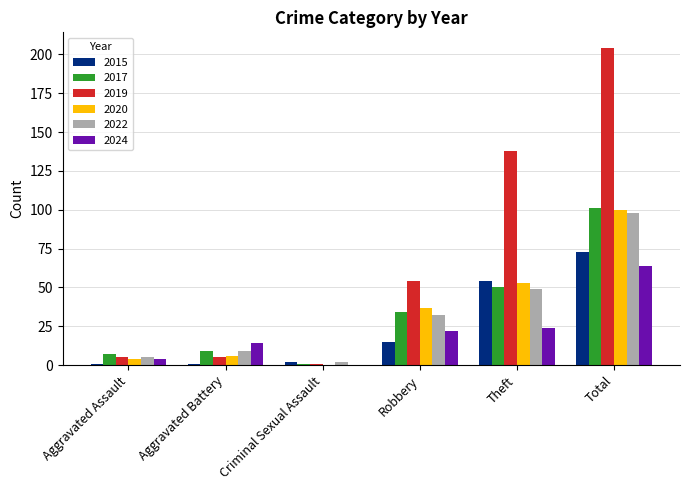

At which category does the chart reach its peak across all series?

Total